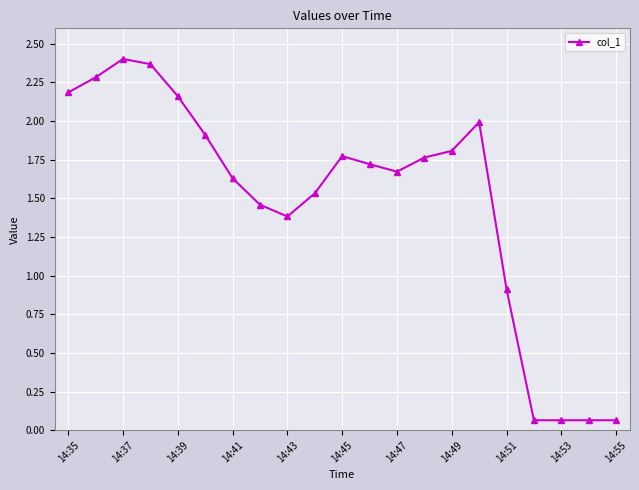

What is the difference between the maximum and second lowest values?

2.3